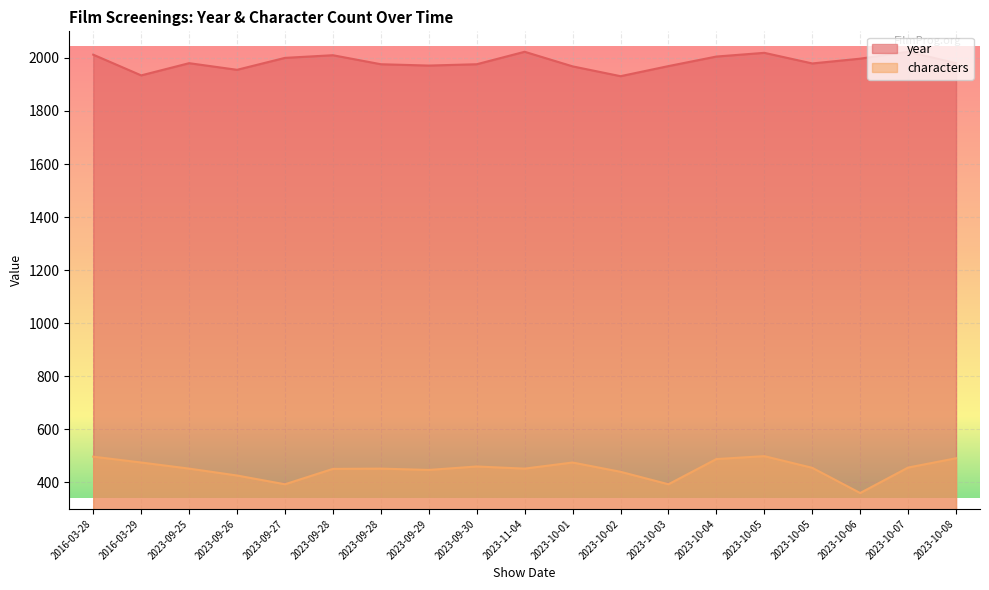

List the series in order of their peak value, highest first.

year, characters